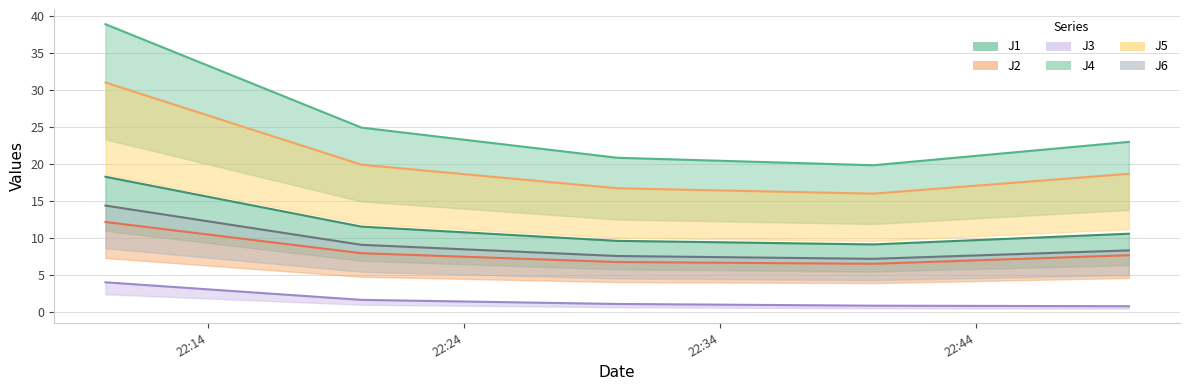

What is the difference between the highest and lowest values at 2022-08-08 22:10:00?

34.8